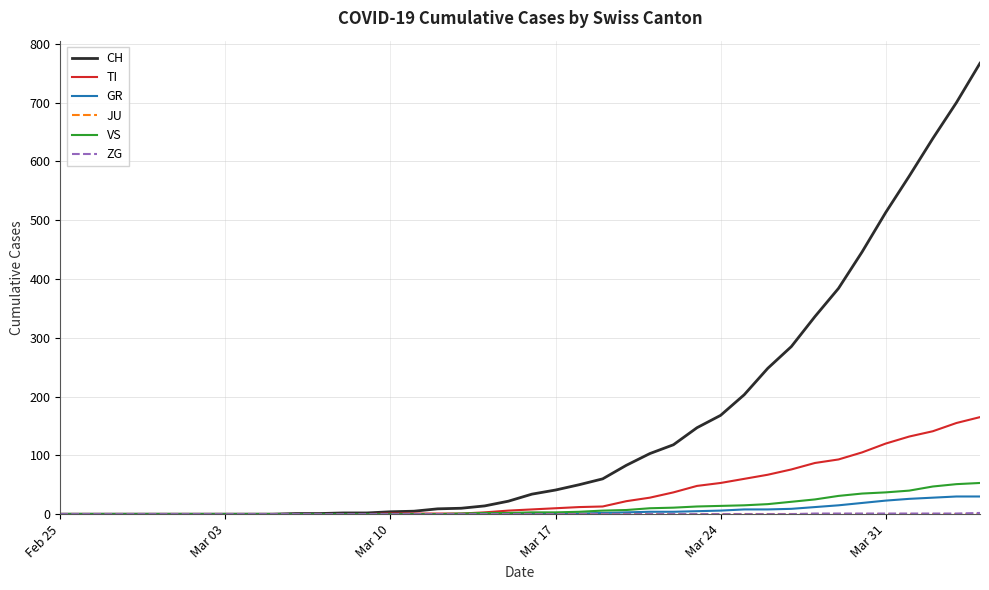

What is the highest value of the TI series?

165